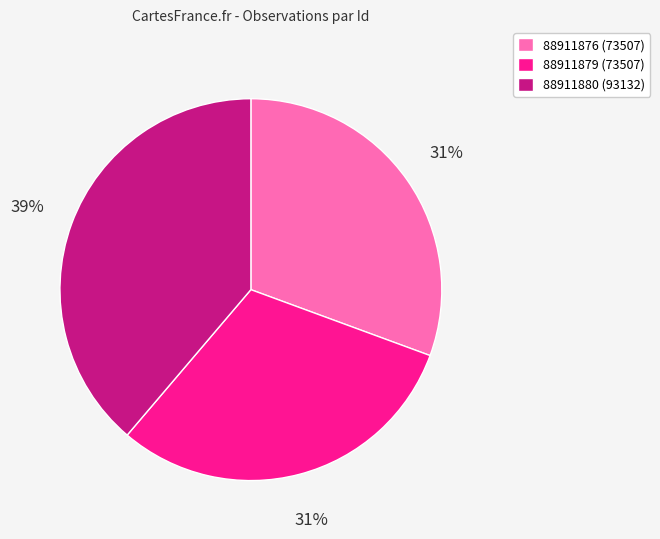

Does 88911879 account for over 50% of the chart?

No